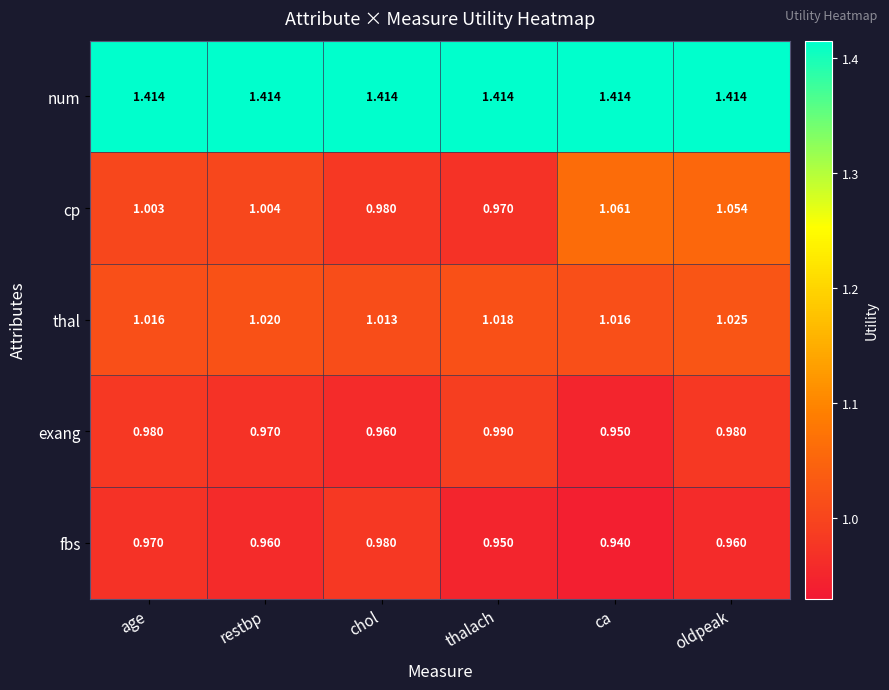

Which series has the largest range (max minus min)?

cp